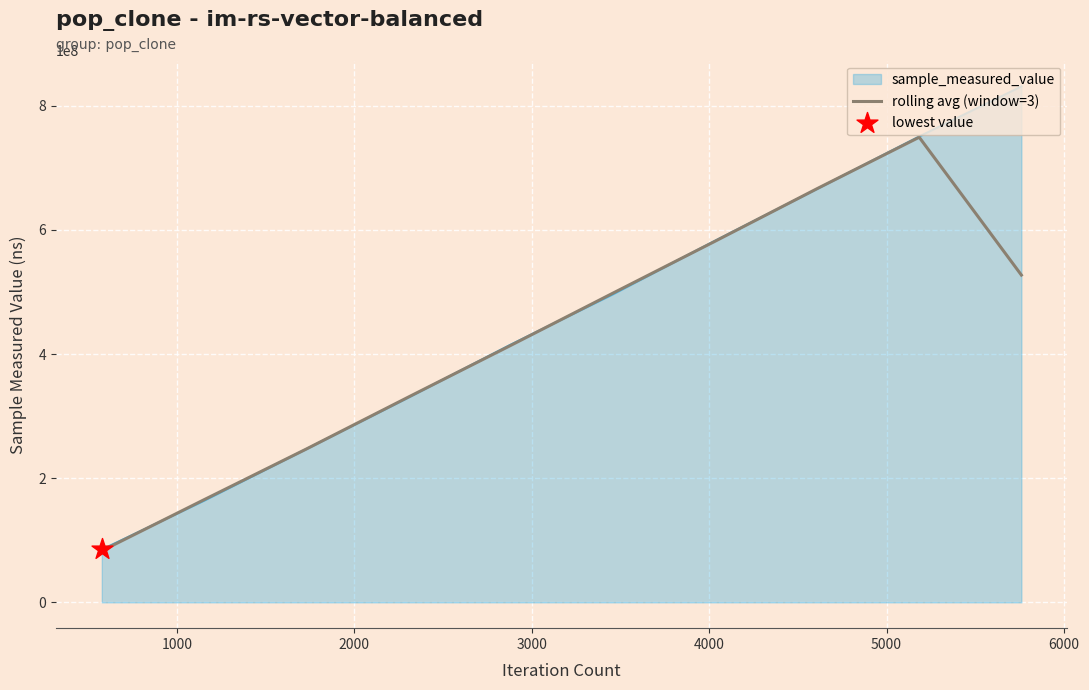

What is the maximum value shown in the chart?

831343020.0